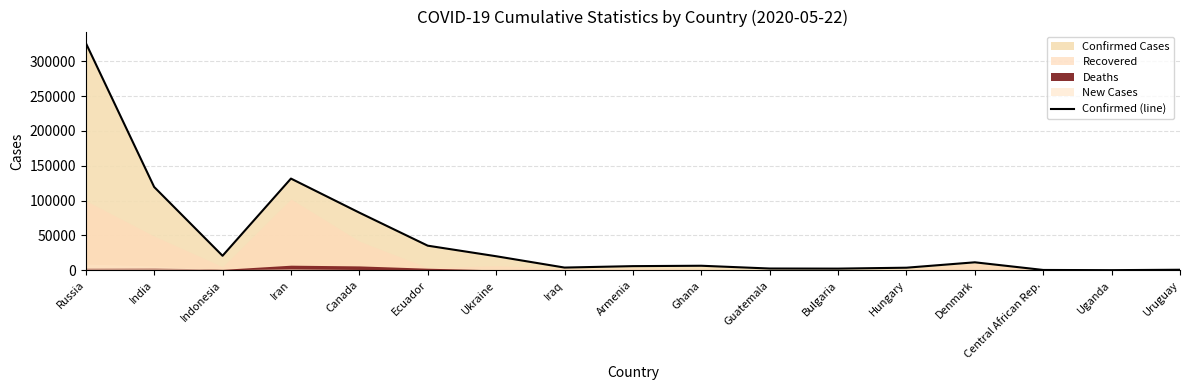

Between Ukraine and Bulgaria, which is larger?

Ukraine